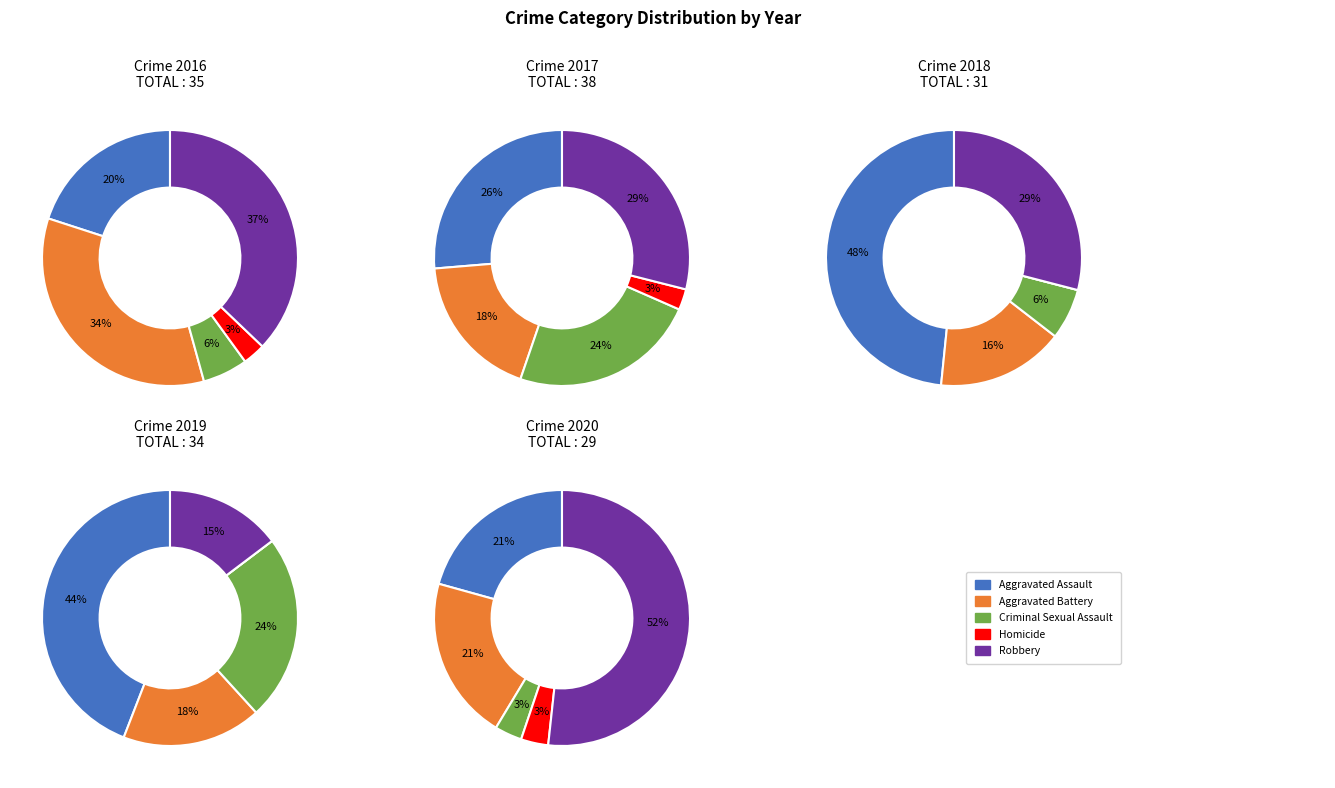

Count the number of slices in the pie.

5